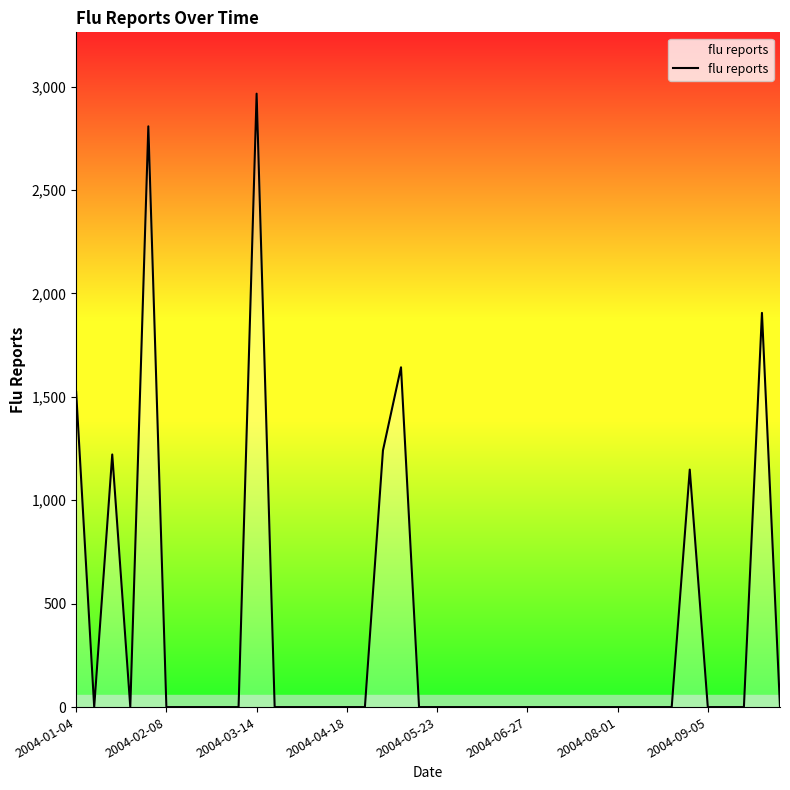

What is the difference between the maximum and minimum values?

2965.6